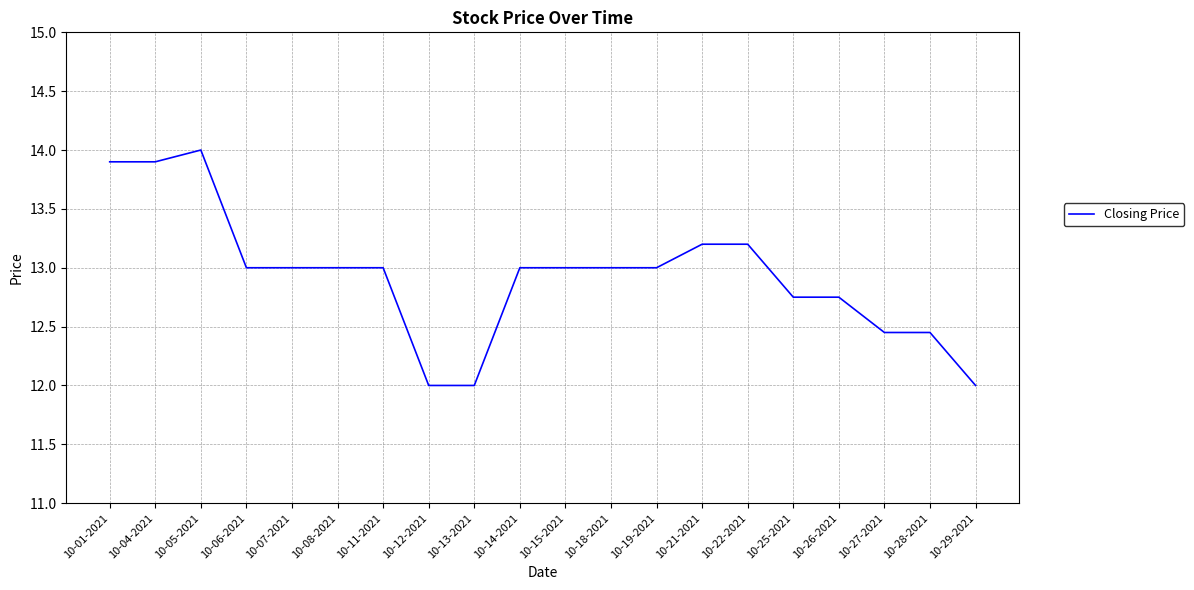

What is the smallest value displayed?

12.0